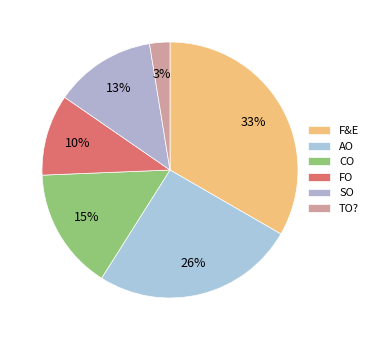

What is the ratio of the value at F&E to the value at FO?

3.2